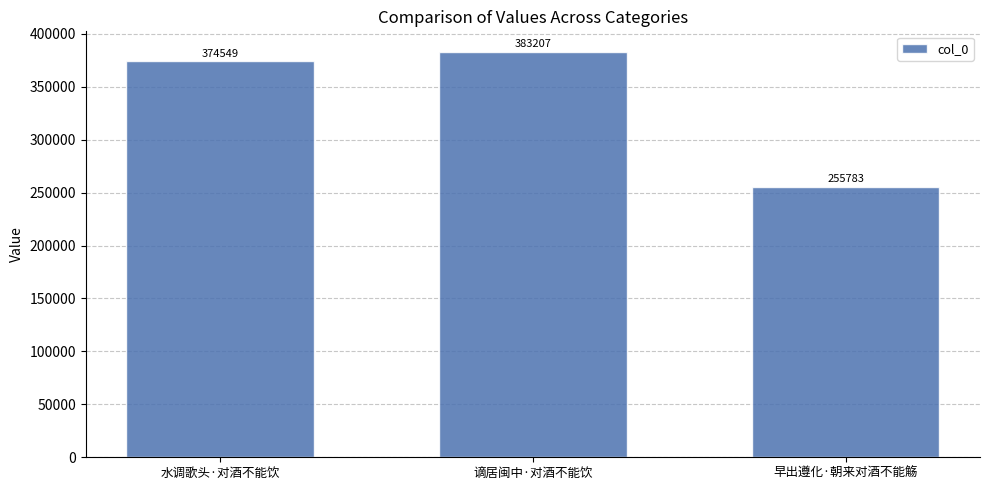

Is it true that the value at 水调歌头·对酒不能饮 is 498207?

False